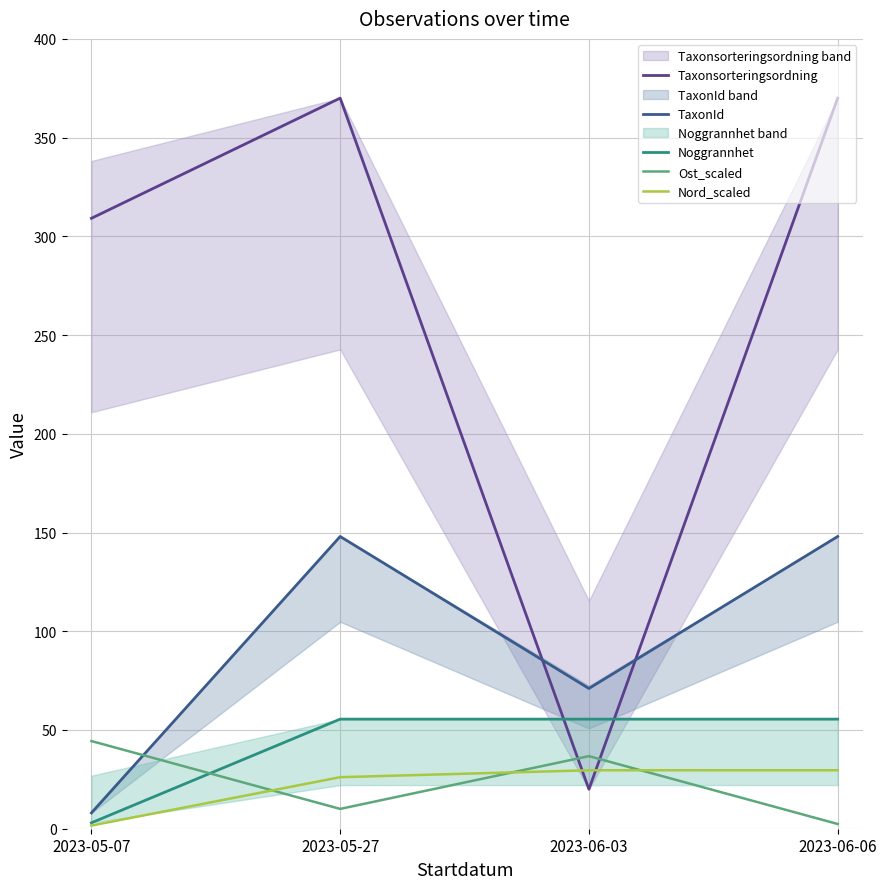

What is the total value across all series at 2023-05-27?

609.6